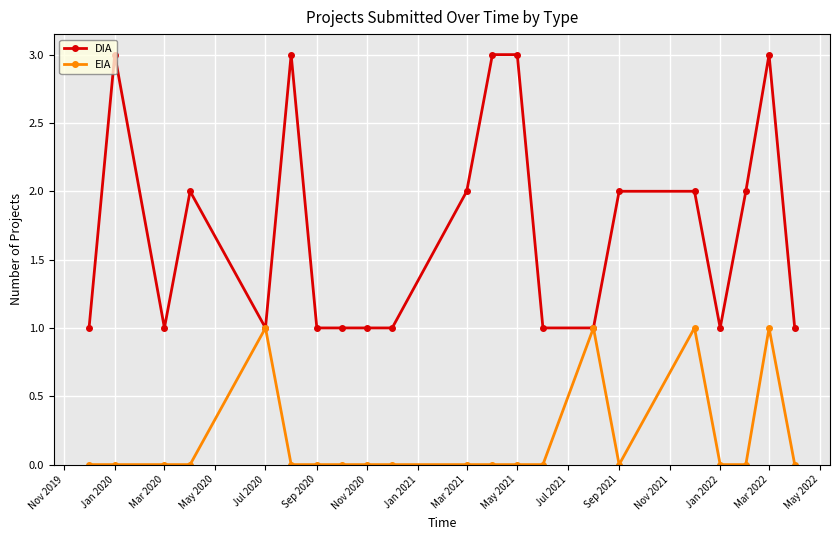

What is the greatest value displayed?

3